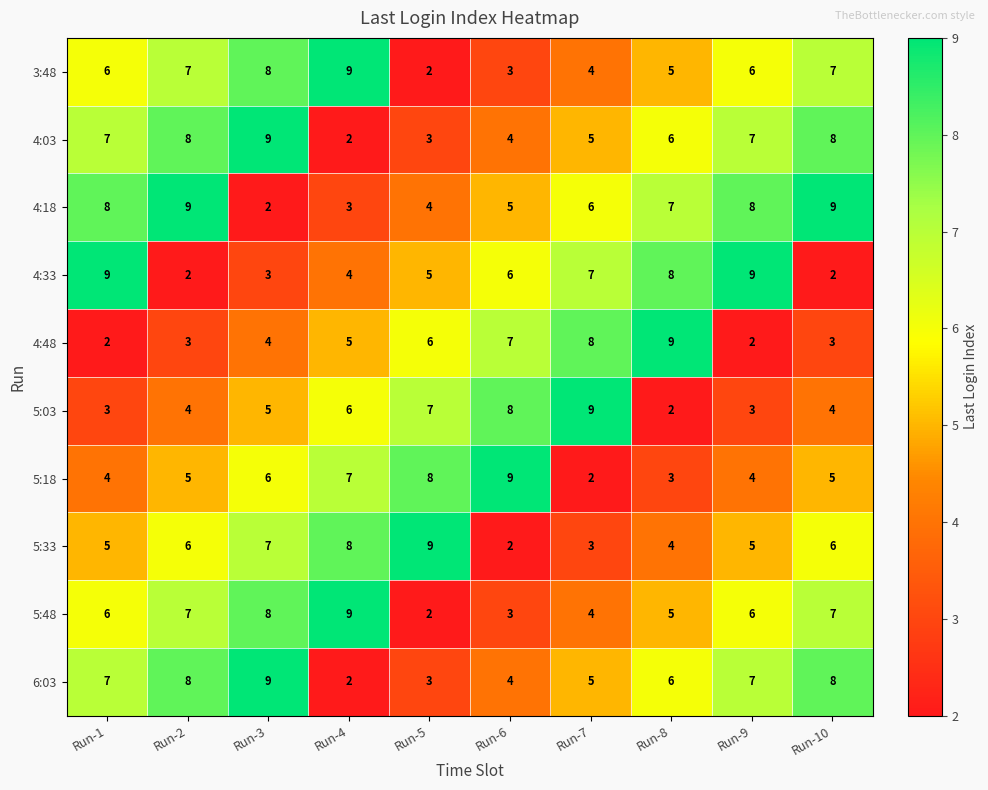

What is the spread (max minus min) of values at Run-1?

7